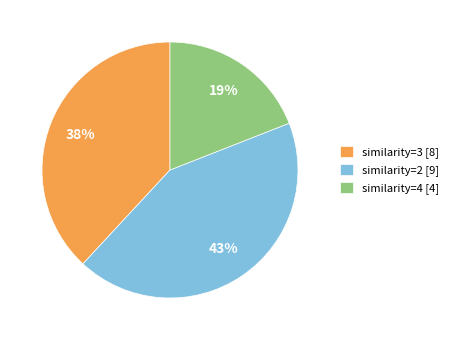

Do similarity=4 [4] and similarity=3 [8] together represent more than half of the pie?

Yes